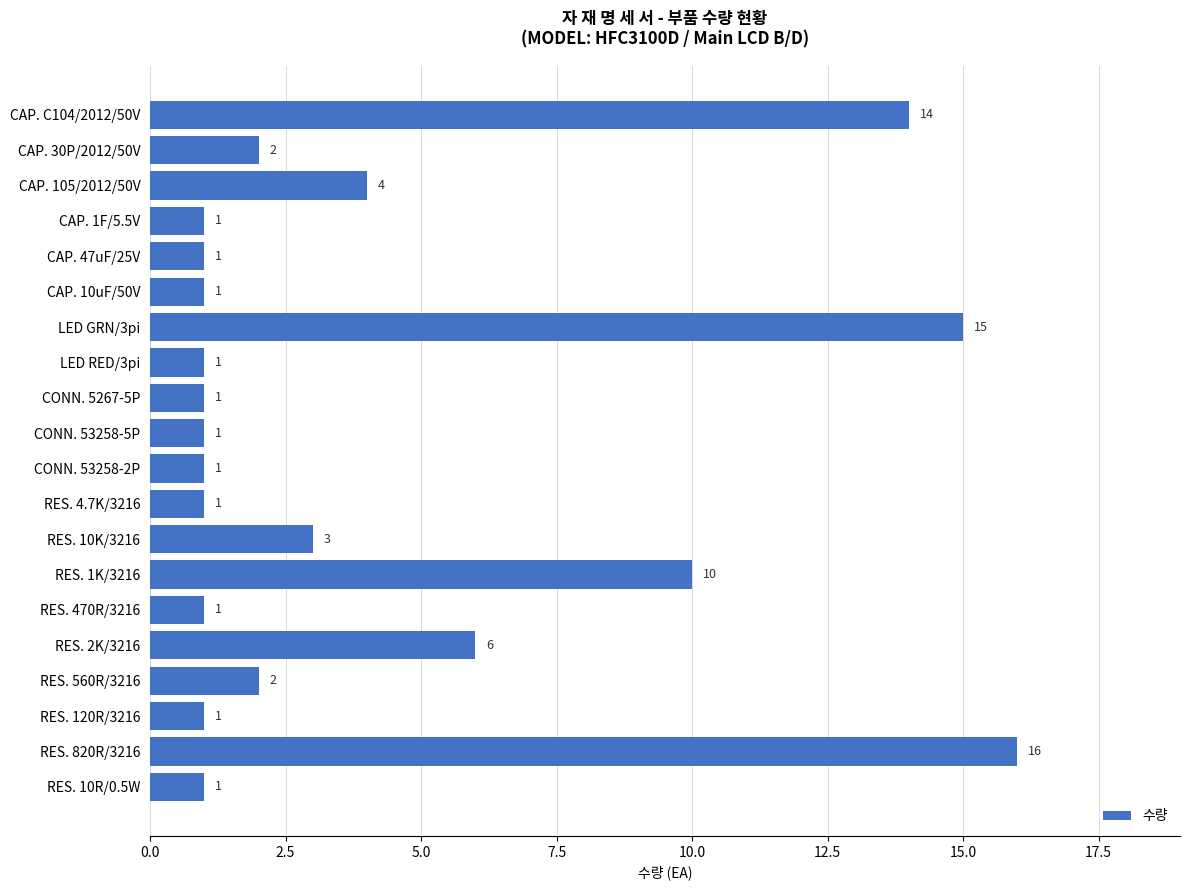

Are the bars grouped side by side (vs. stacked)?

No